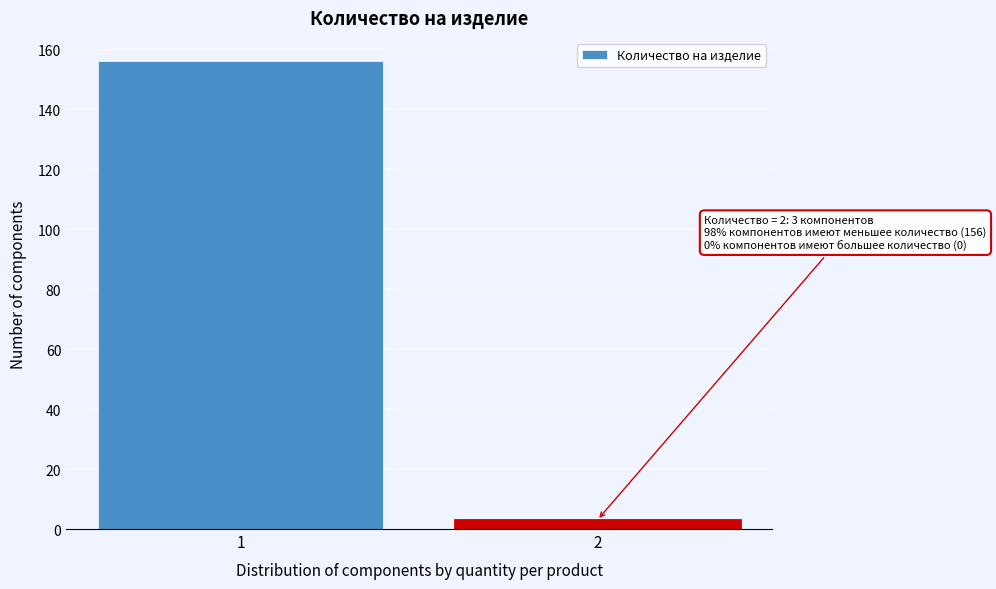

Reading left to right, extract all data points from this chart.

1=156	2=3